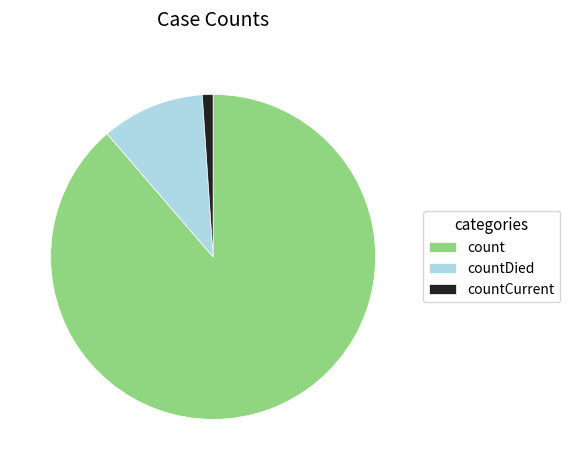

Does any single category account for the majority?

Yes